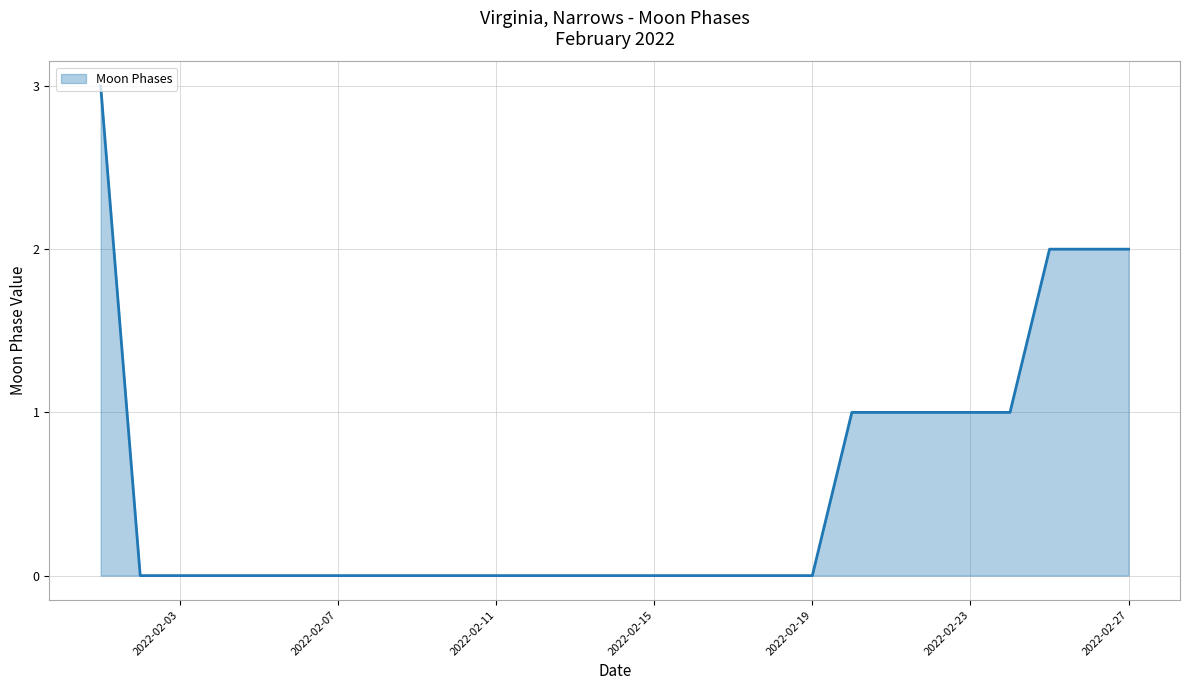

What is the greatest value displayed?

3